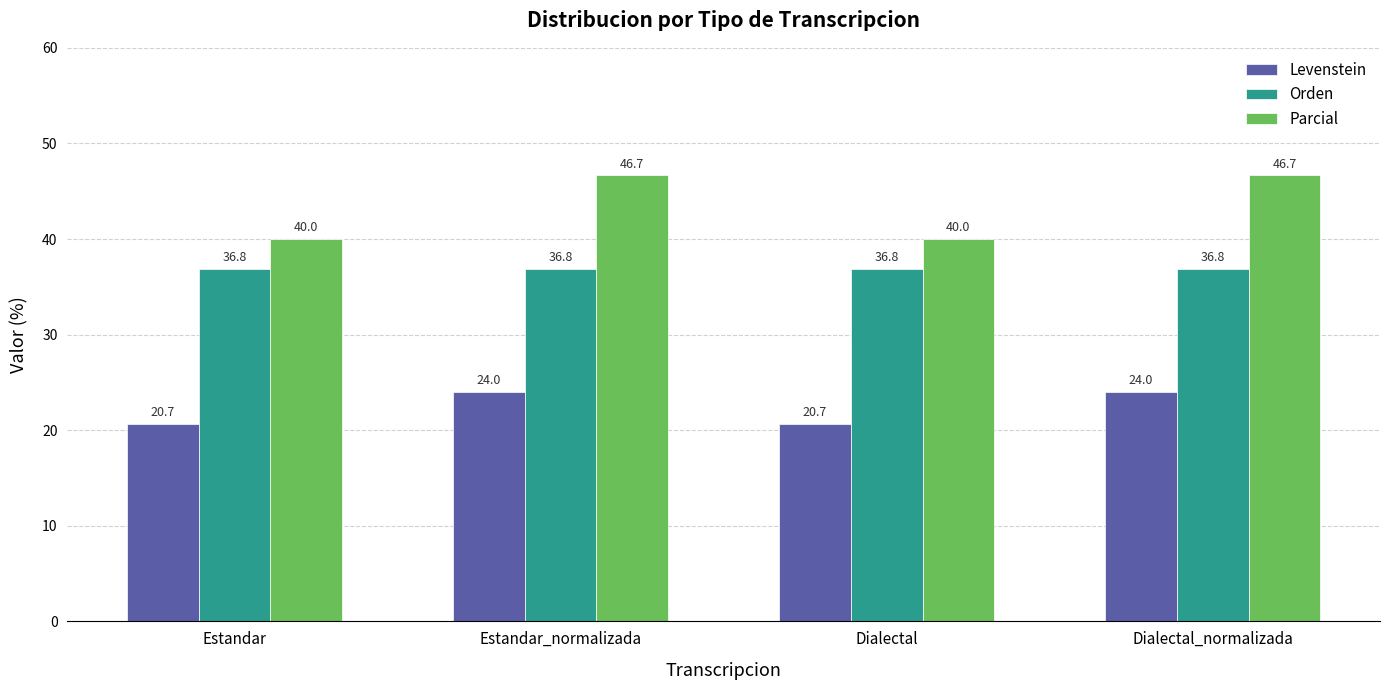

Reading right to left, extract all data points from this chart.

Levenstein: Dialectal_normalizada=24.0	Dialectal=20.7	Estandar_normalizada=24.0	Estandar=20.7
Orden: Dialectal_normalizada=36.8	Dialectal=36.8	Estandar_normalizada=36.8	Estandar=36.8
Parcial: Dialectal_normalizada=46.7	Dialectal=40.0	Estandar_normalizada=46.7	Estandar=40.0